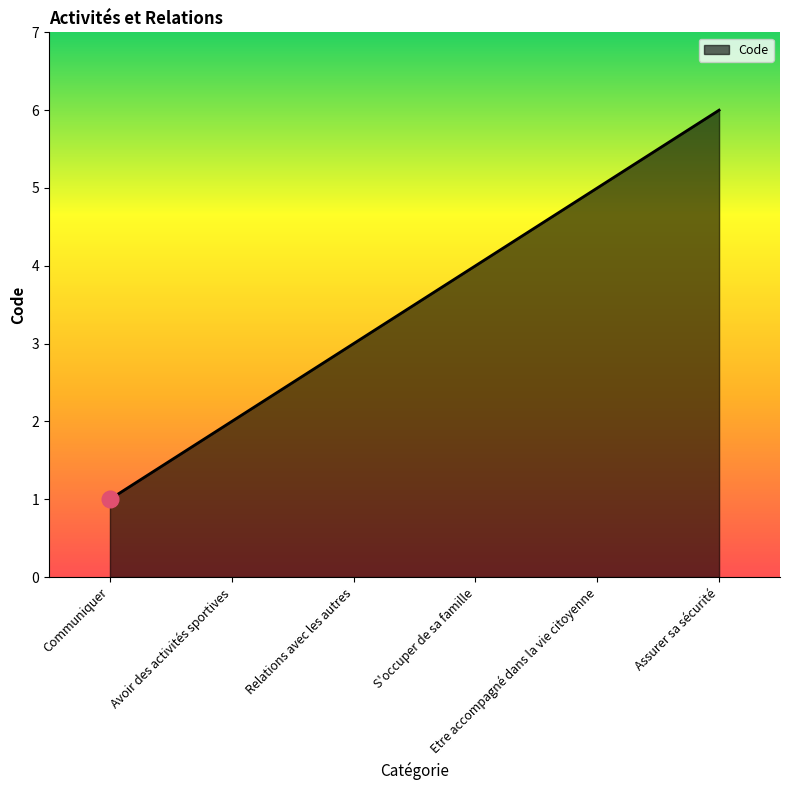

Rank the categories by value from lowest to highest.

Communiquer, Avoir des activités sportives, Relations avec les autres, S'occuper de sa famille, Etre accompagné dans la vie citoyenne, Assurer sa sécurité